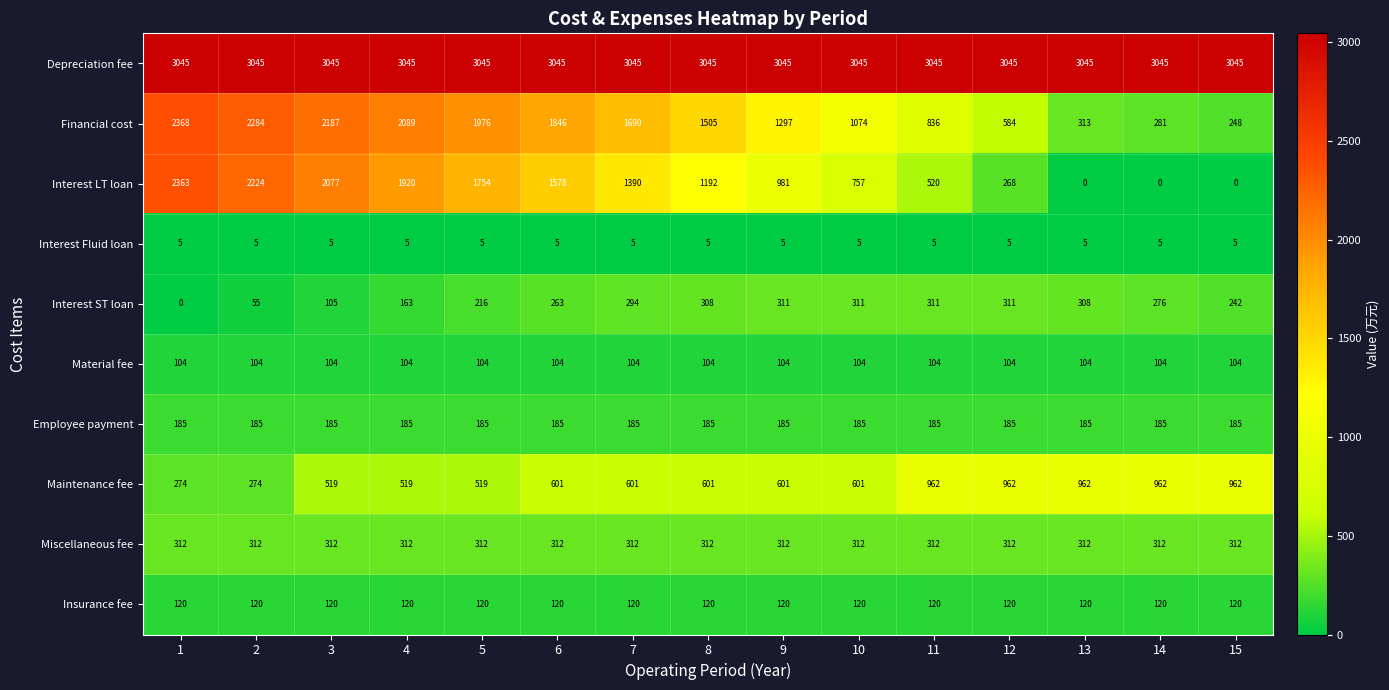

At 8, list the series in order from smallest to largest.

Interest Fluid loan, Material fee, Insurance fee, Employee payment, Interest ST loan, Miscellaneous fee, Maintenance fee, Interest LT loan, Financial cost, Depreciation fee